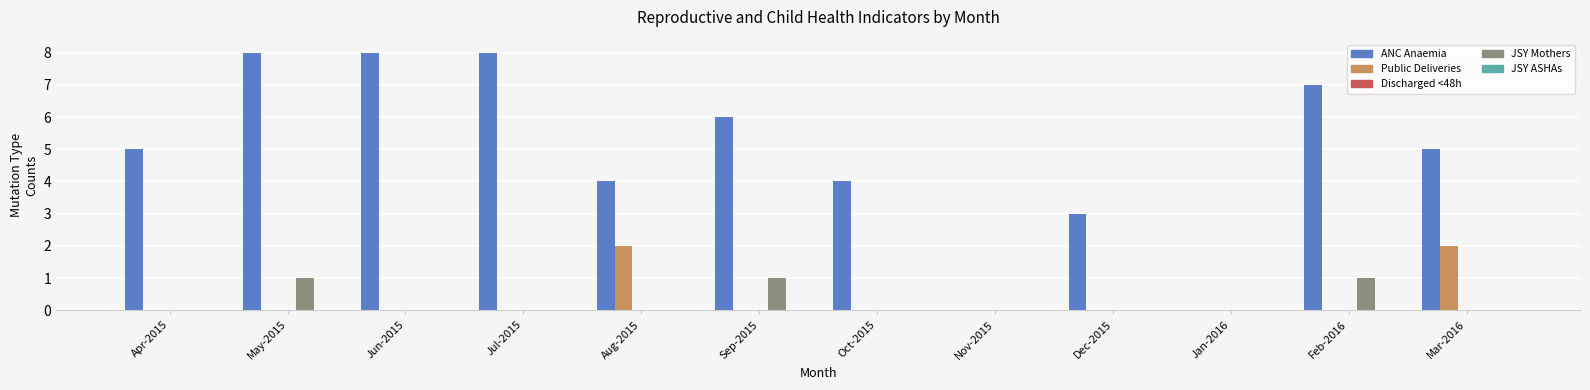

What is the total value across all series at Sep-2015?

7